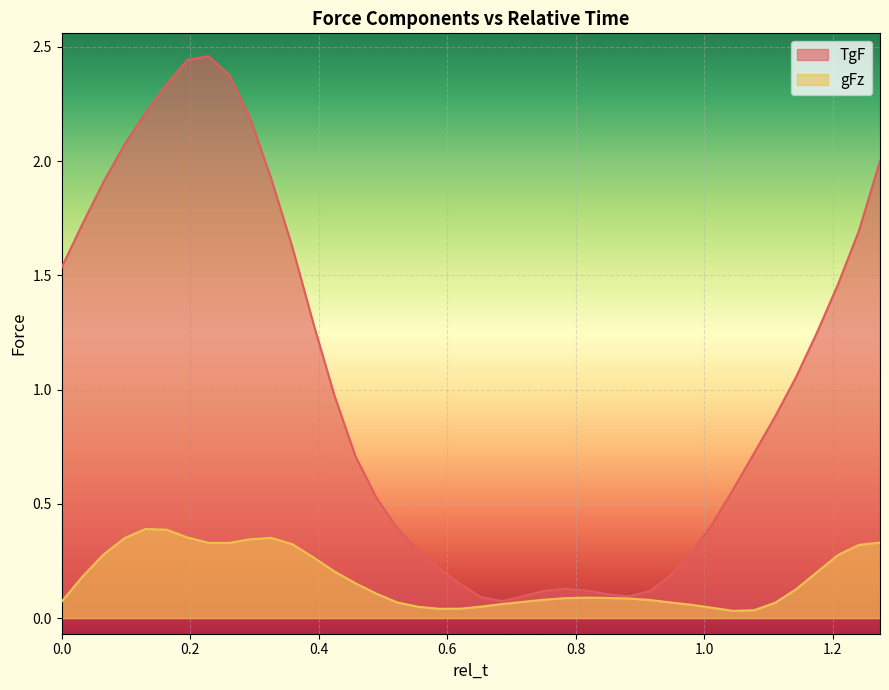

What is the average value of the TgF series?

1.0